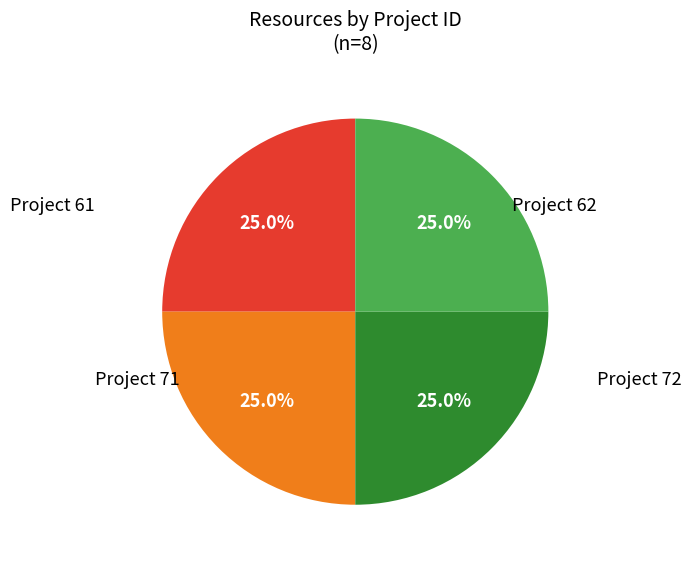

Is there a majority slice in this chart?

No